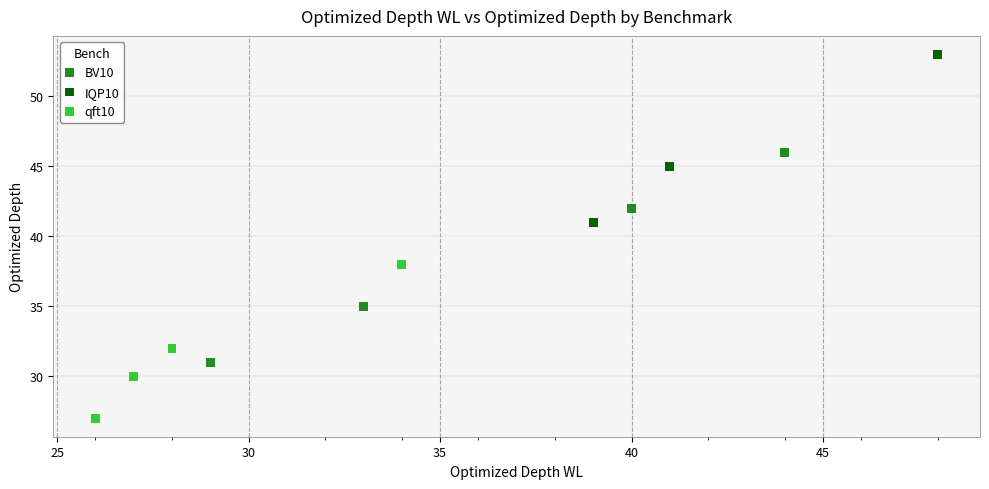

Which series has the widest spread of Y values?

BV10